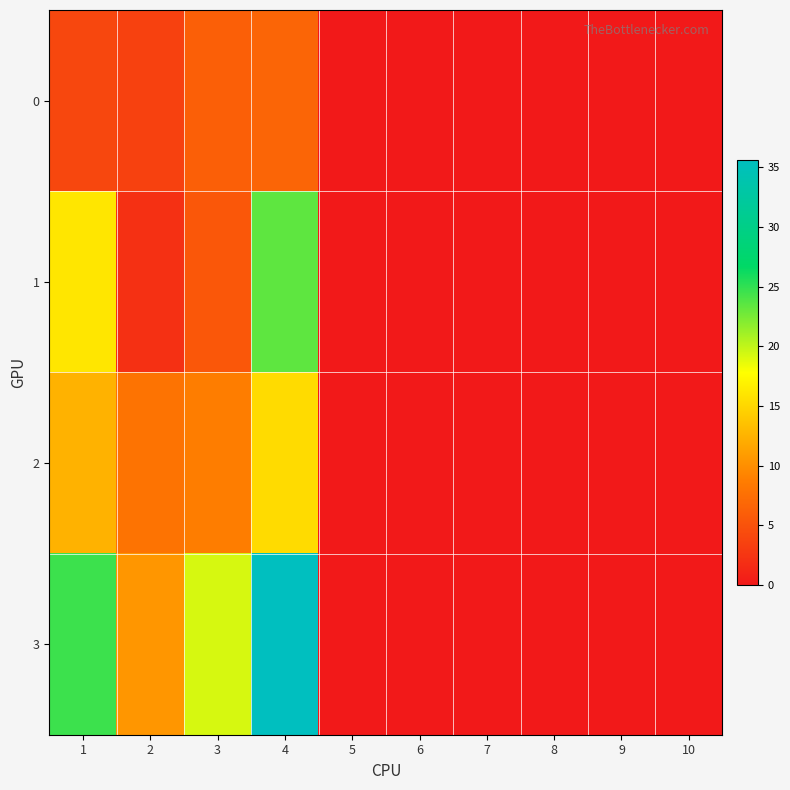

At how many categories does at least one series exceed 21?

2